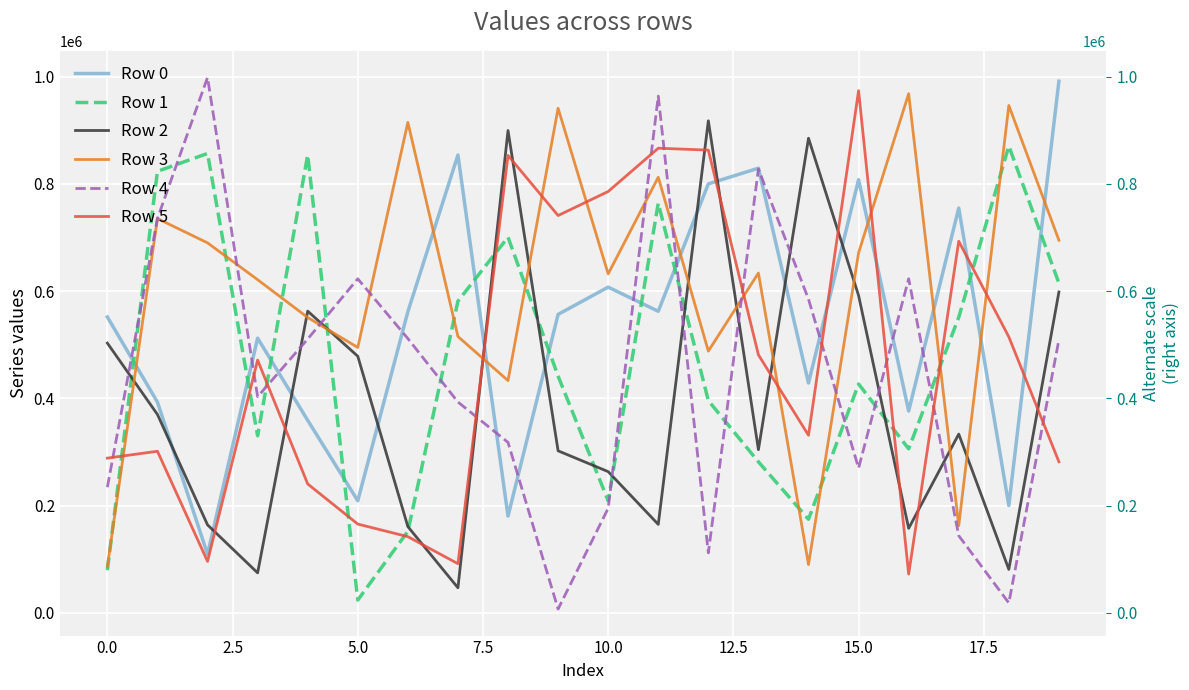

Reading left to right, extract all data points from this chart.

Row 0: 551787	393056	109395	512307	359177	209174	561606	853741	180551	556626	607415	562416	799945	829162	428685	807775	376457	754875	200292	991338
Row 1: 79699	823339	856608	330383	853892	24029	152117	581327	700537	441554	209038	763874	395845	281733	174672	426869	306042	551278	870472	614984
Row 2: 503078	370065	164260	74766	562694	478598	160984	46936	899369	302267	263461	165148	917481	304366	885006	591780	157704	333499	81248	598391
Row 3: 86906	735262	689960	621330	550842	494977	914560	515403	433201	940871	632106	812297	488129	633738	90279	671408	968021	162819	946092	694916
Row 4: 234490	735433	998397	403142	510666	622958	511574	393256	317973	7379	195134	963515	111990	827651	584976	270090	623044	144005	18712	509238
Row 5: 288679	301468	96166	471447	240553	165706	142271	91819	852901	740917	785700	866429	862865	481254	331237	973665	72432	692994	514681	281868